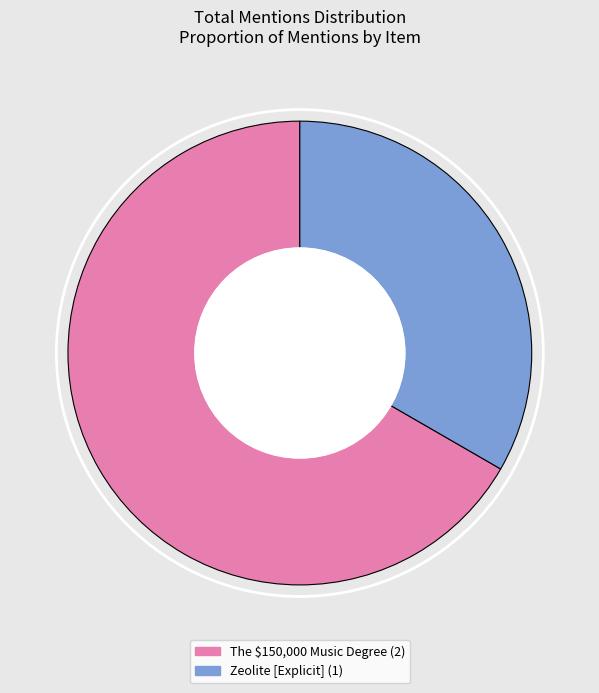

Do The $150,000 Music Degree and Zeolite [Explicit] together represent more than half of the pie?

Yes